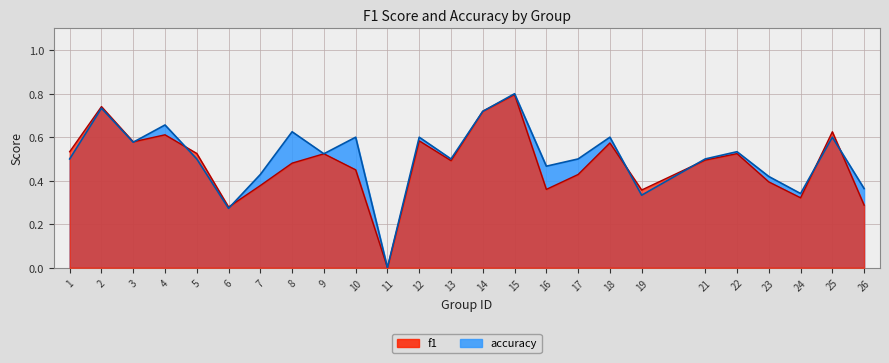

At how many categories does at least one series exceed 0?

24